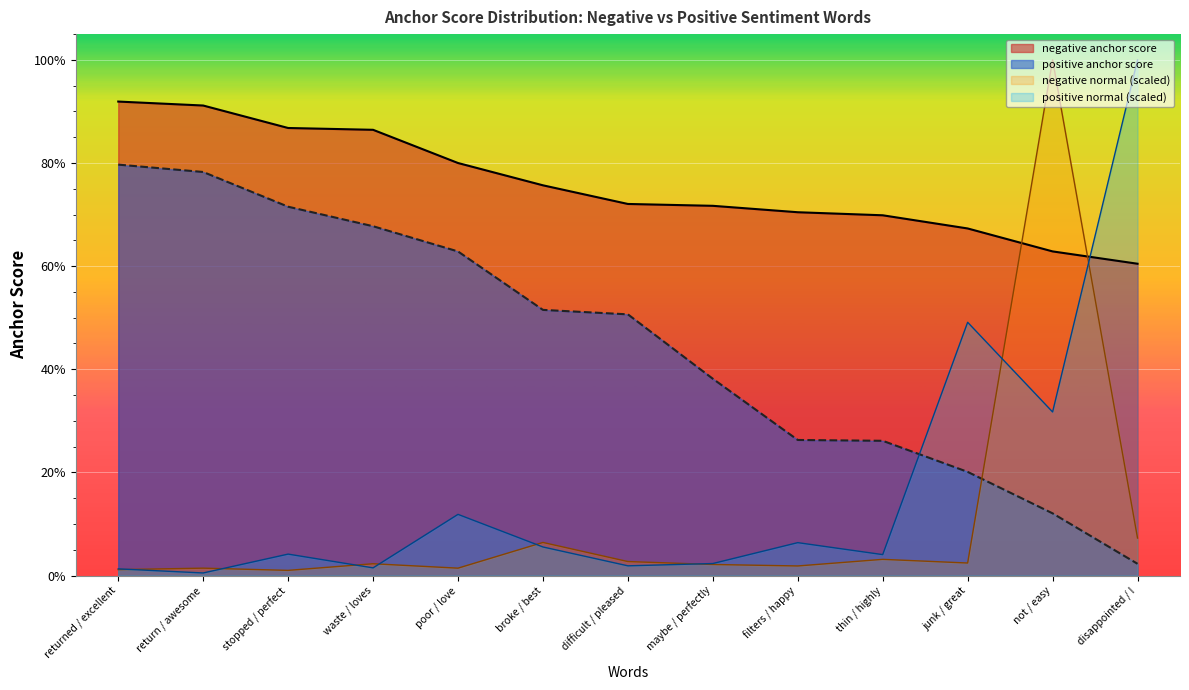

Where is negative anchor score nearest to the value 0?

disappointed / !